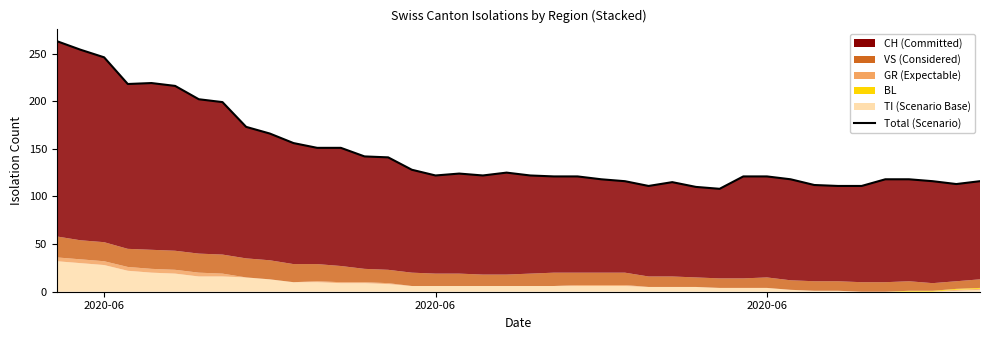

Where does the data first go above 122?

2020-06